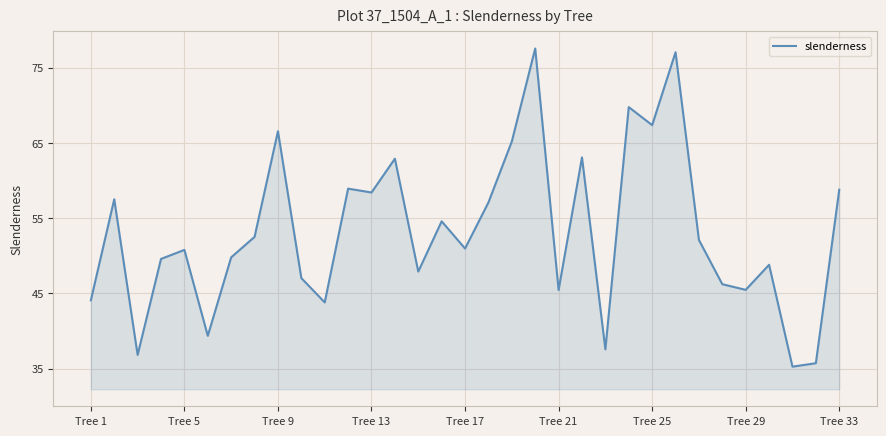

What is the minimum value shown in the chart?

35.3